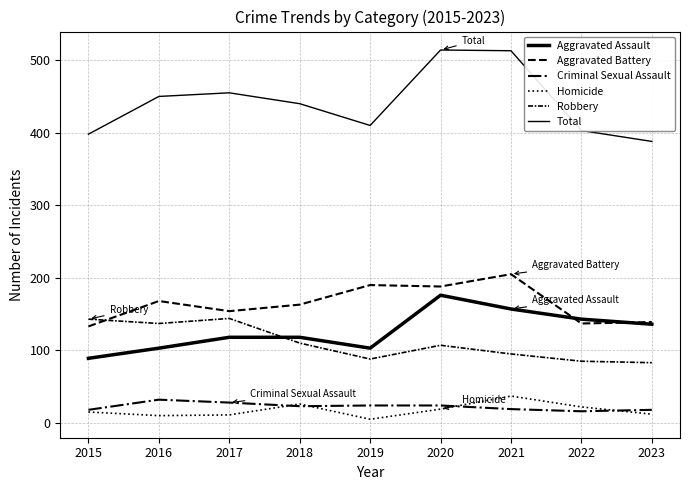

Is this an area chart (filled region under the line)?

No